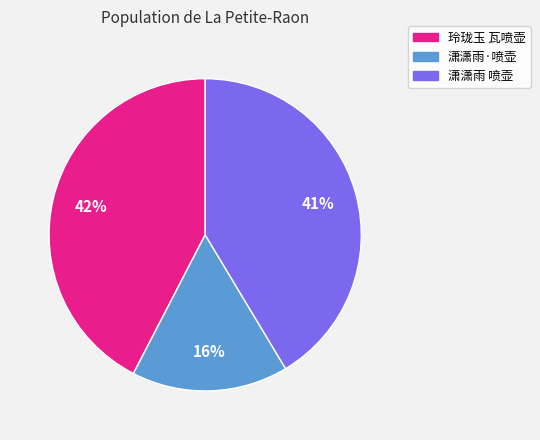

Which slice is the largest?

玲珑玉 瓦喷壶